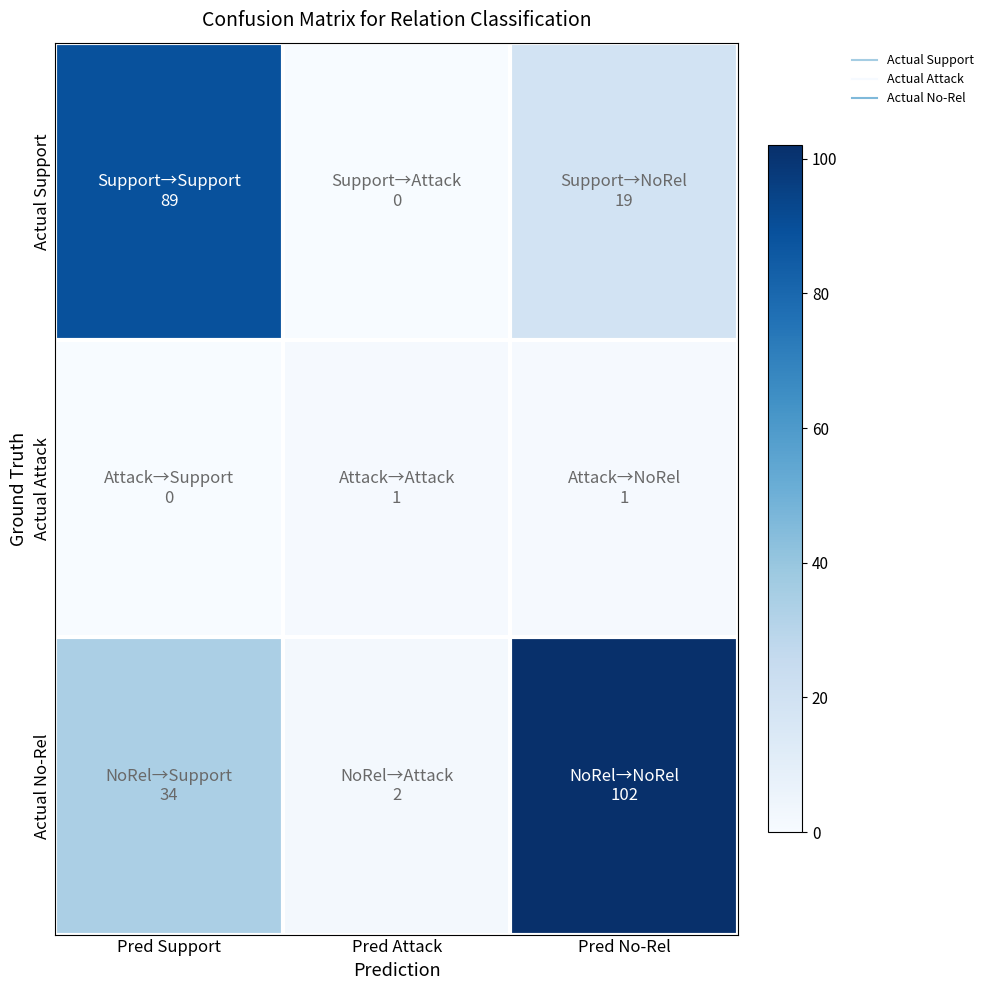

Rank the series by their maximum value, from highest to lowest.

Actual No-Rel, Actual Support, Actual Attack